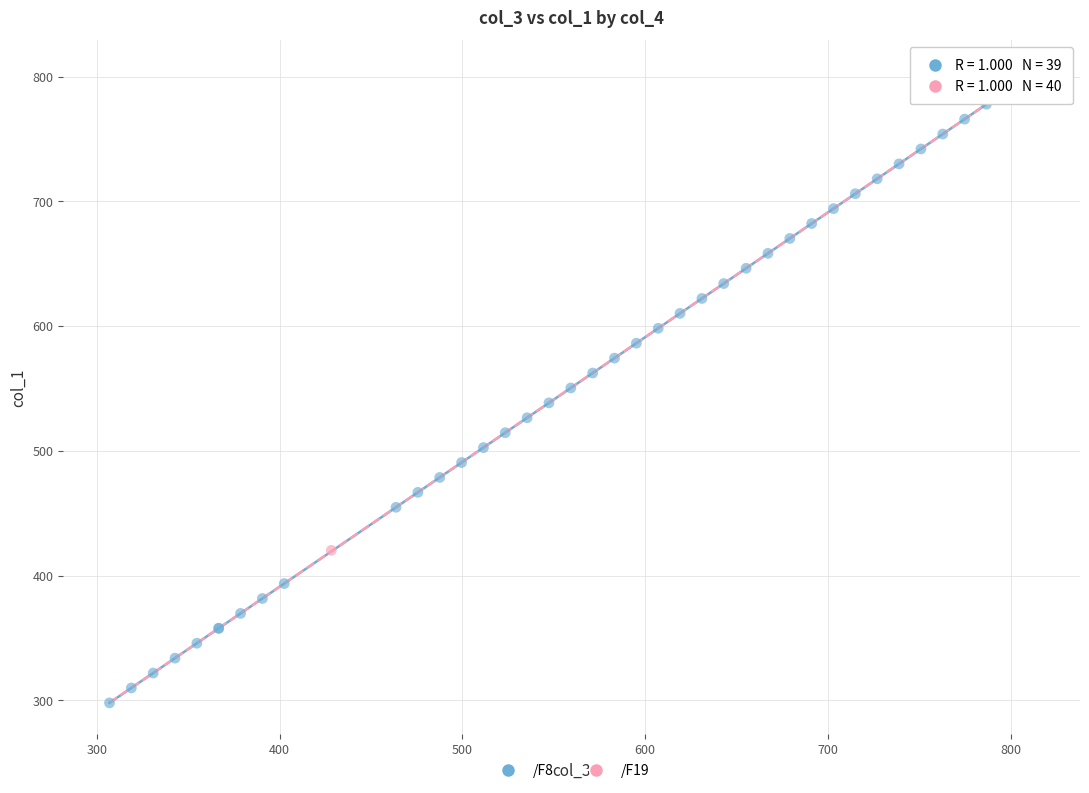

What are all the series names shown in the legend?

/F8, /F19